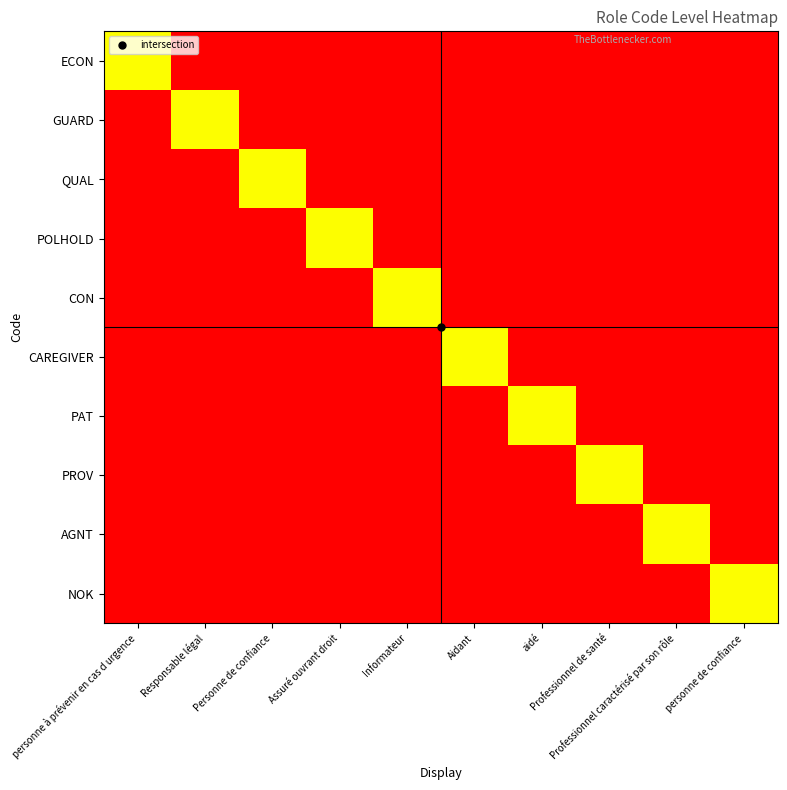

Rank the series at personne de confiance from highest to lowest value.

NOK, ECON, GUARD, QUAL, POLHOLD, CON, CAREGIVER, PAT, PROV, AGNT